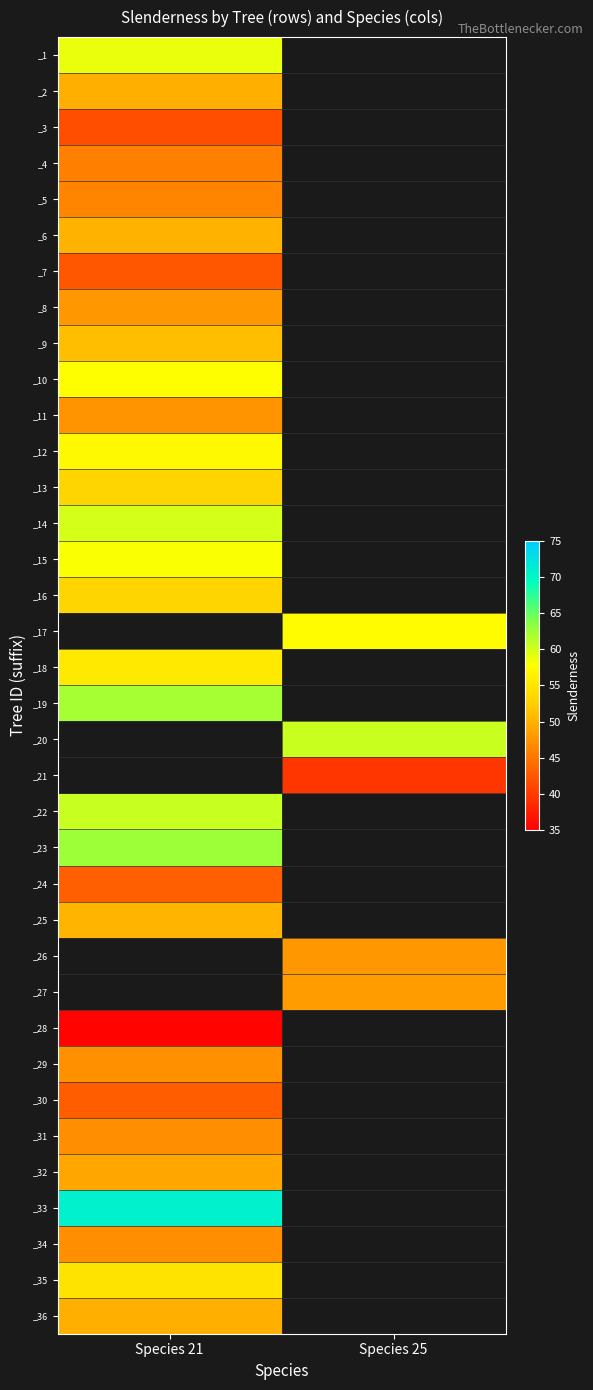

At how many categories does at least one series exceed 38?

2